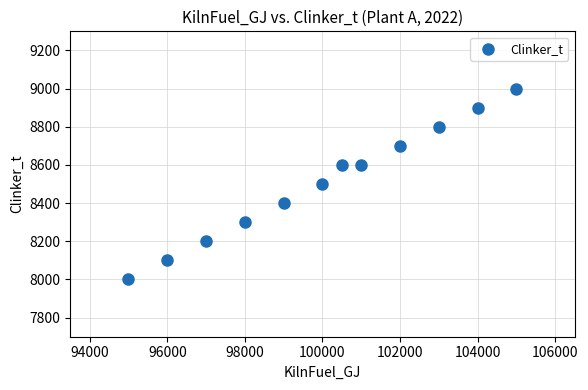

What is the range of Y values (max minus min)?

1000